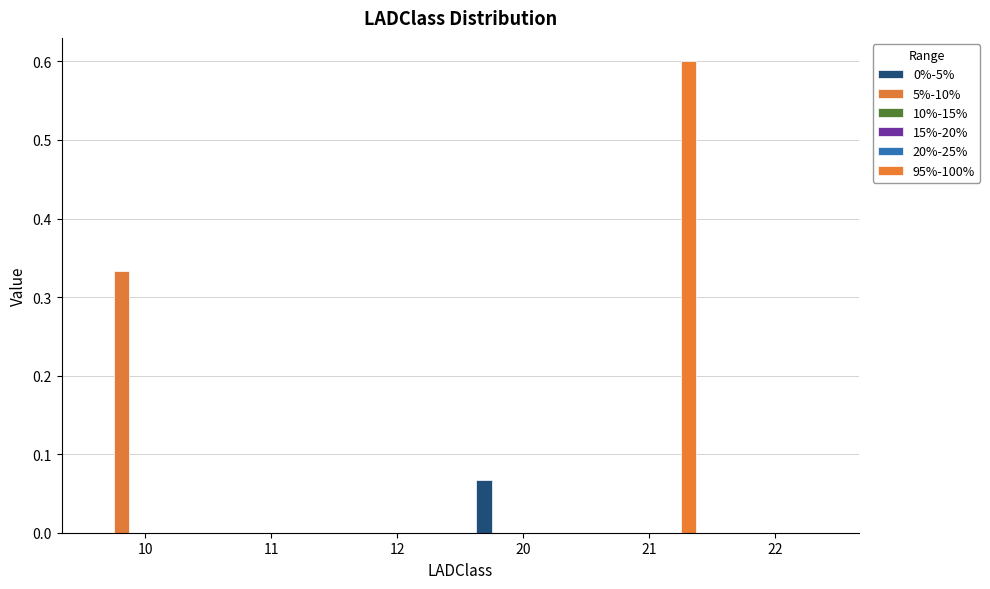

What value does the 0%-5% series have at 20?

0.1